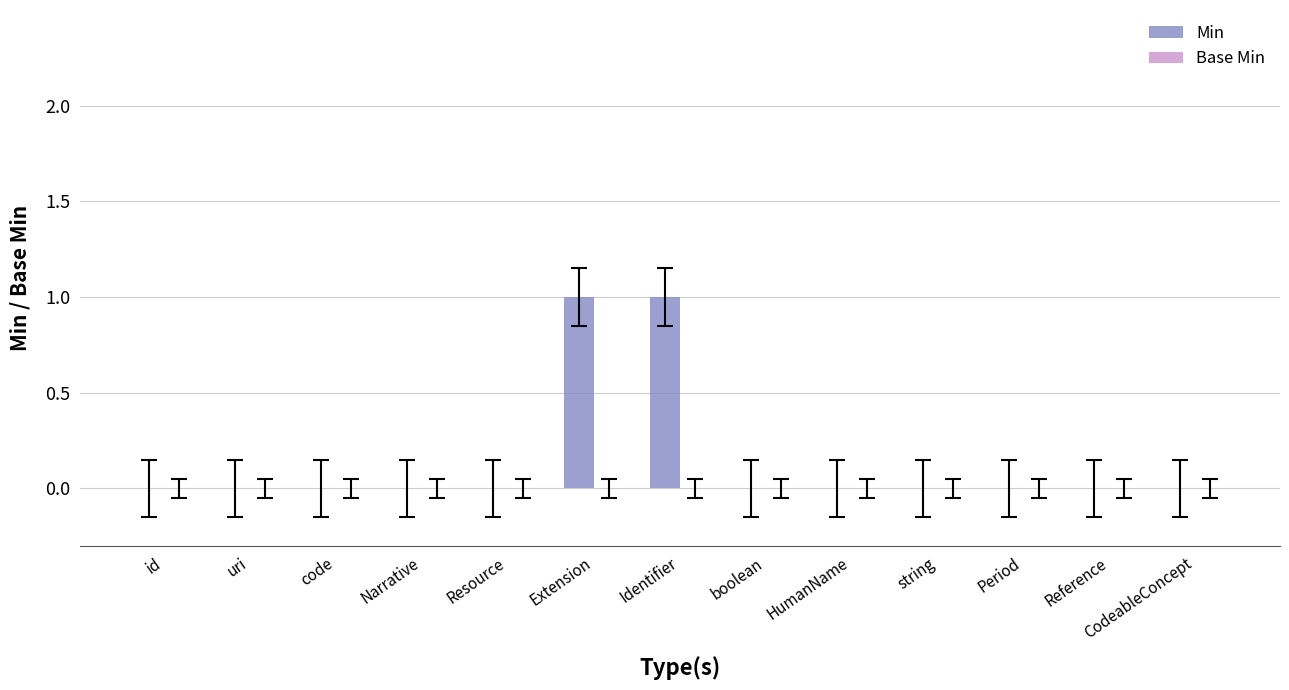

What is the change in value from Narrative to Identifier?

+1